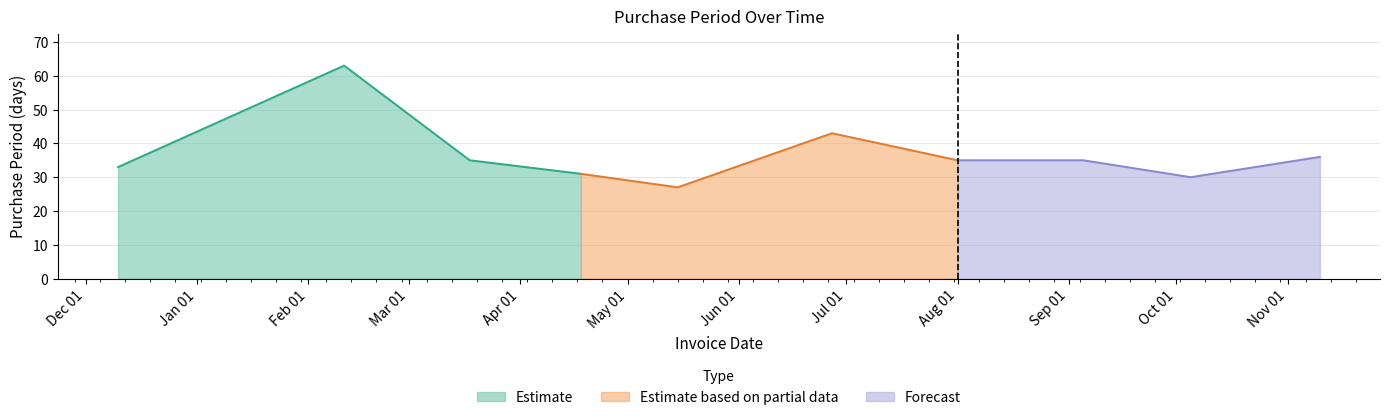

Rank the categories by value from highest to lowest.

2017-02-11, 2017-06-27, 2017-11-10, 2017-03-18, 2017-08-01, 2017-09-05, 2016-12-10, 2017-04-18, 2017-10-05, 2017-05-15